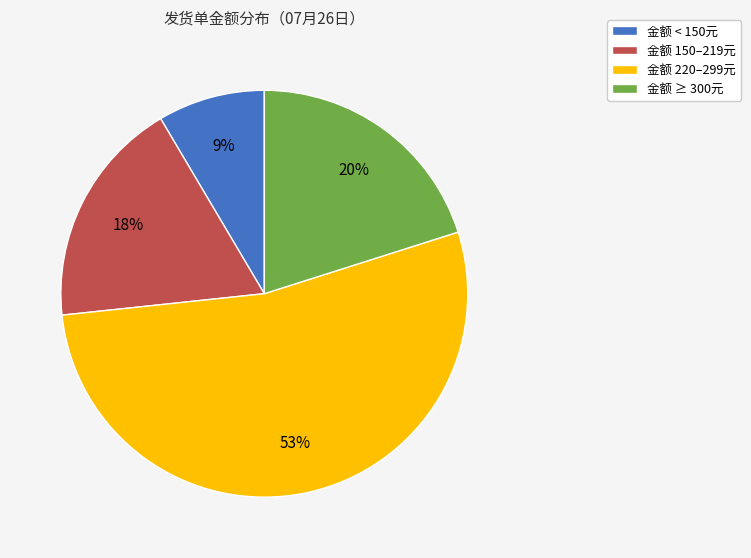

Rank the categories by value from highest to lowest.

金额 220–299元, 金额 ≥ 300元, 金额 150–219元, 金额 < 150元